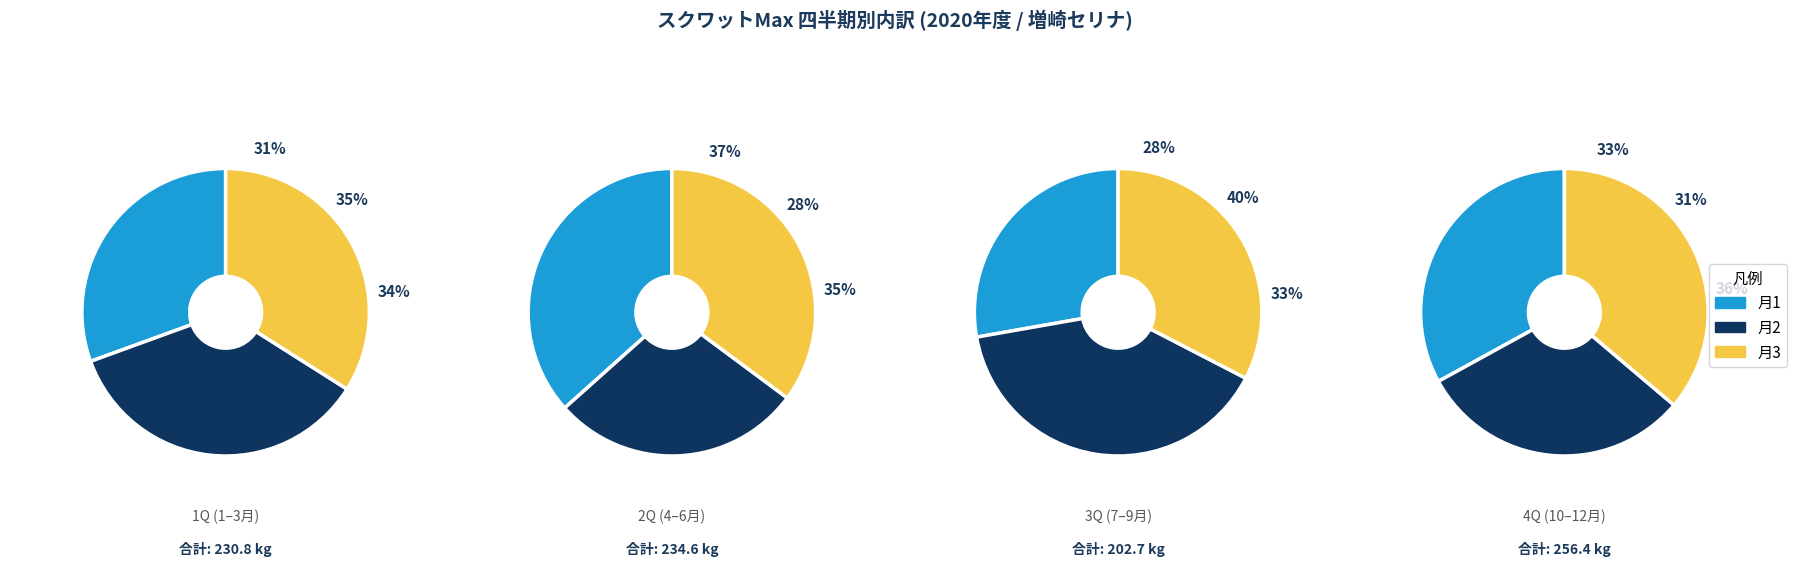

Is there a majority slice in this chart?

No